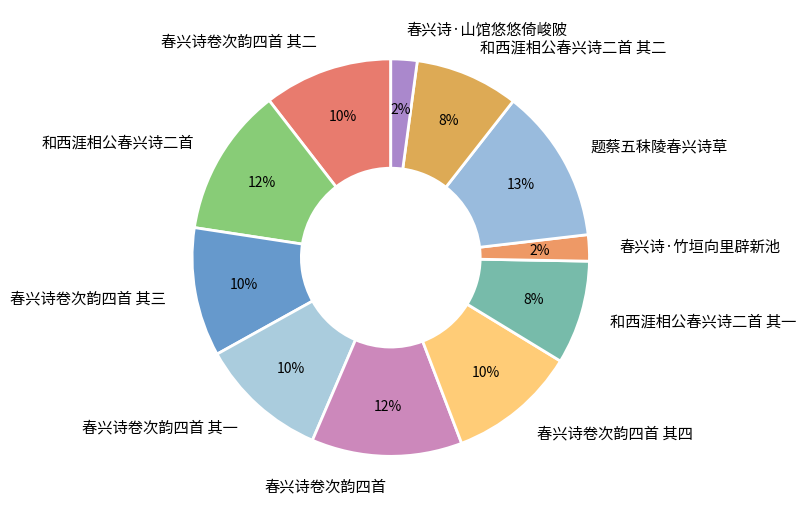

To the nearest percent, what percentage of the pie is 和西涯相公春兴诗二首 其一?

8%